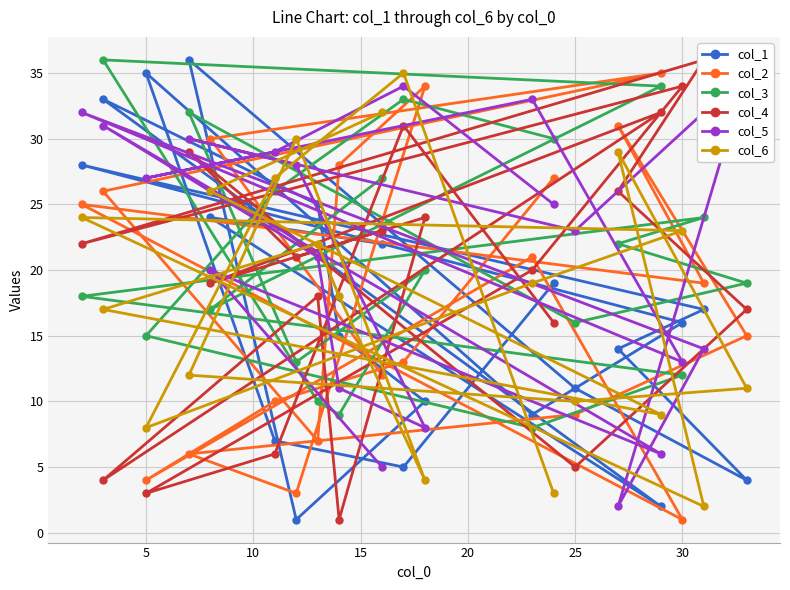

Is it true that col_5 equals 48 at 13?

False